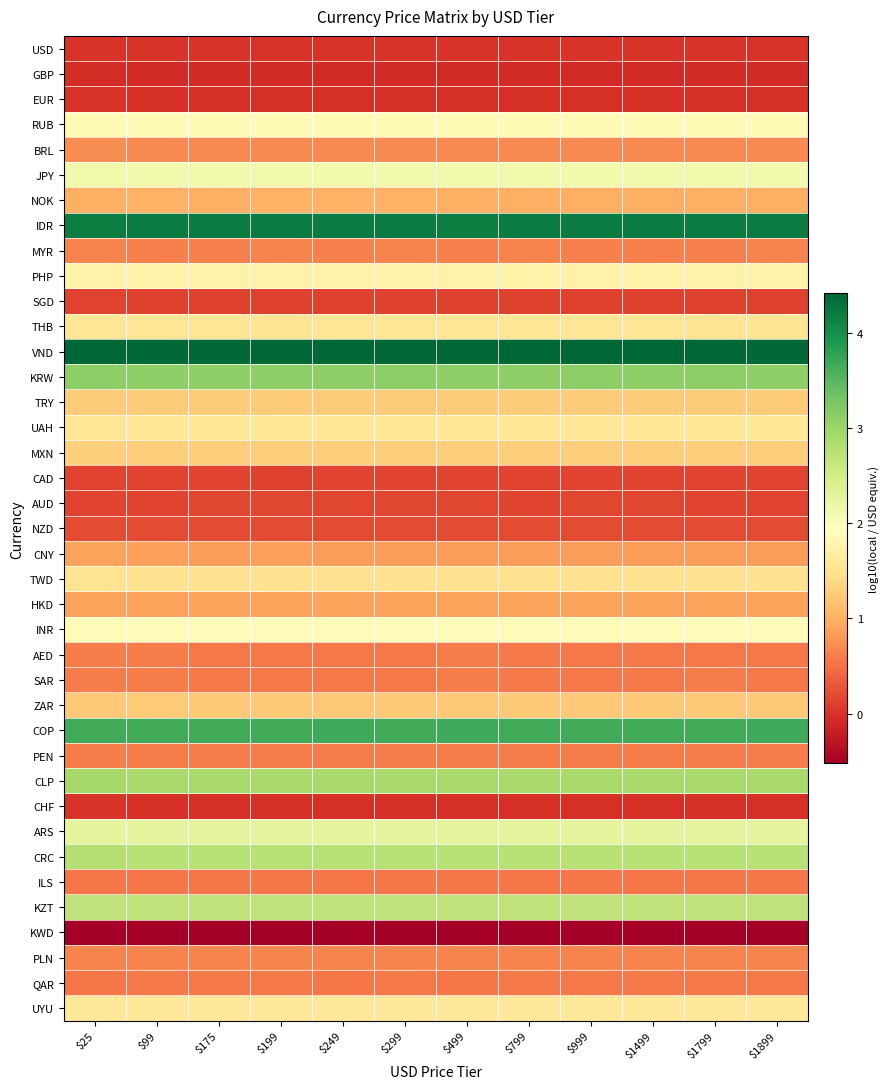

At $799, list the series in order from largest to smallest.

VND, IDR, COP, KRW, CLP, CRC, KZT, ARS, JPY, INR, RUB, PHP, UYU, UAH, THB, TWD, MXN, TRY, ZAR, NOK, HKD, CNY, BRL, PLN, MYR, PEN, SAR, AED, QAR, ILS, NZD, AUD, CAD, SGD, USD, CHF, EUR, GBP, KWD